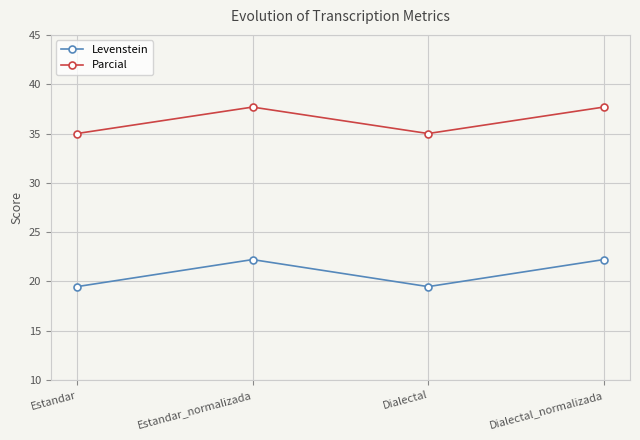

Is this an area chart (filled region under the line)?

No